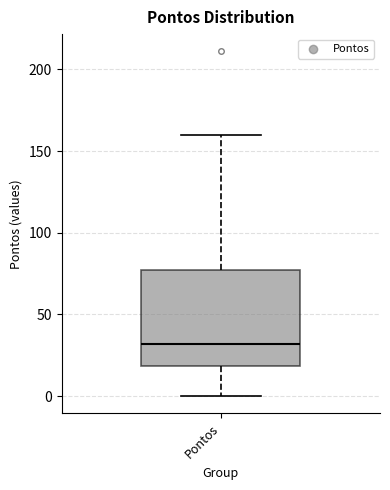

Where does the upper whisker of the box for Pontos end on the y-axis? The values are not printed on the chart, so give them approximately, as read against the axis.

160